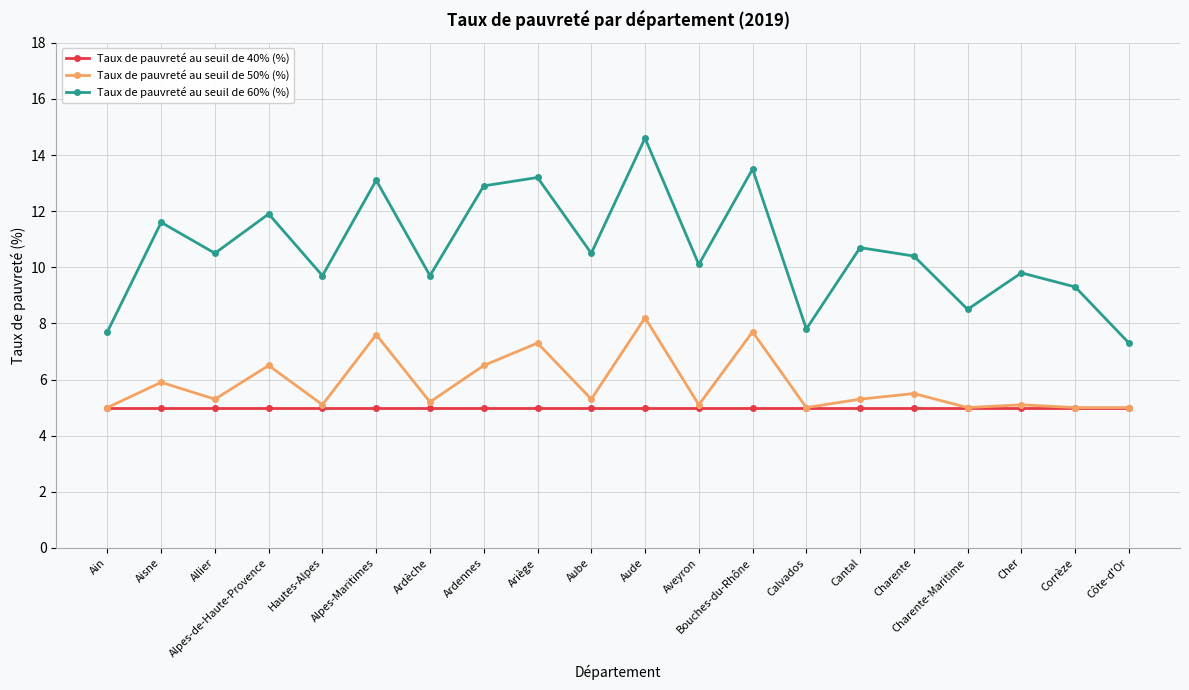

What is the approximate value of Taux de pauvreté au seuil de 40% (%) at Corrèze?

5.0